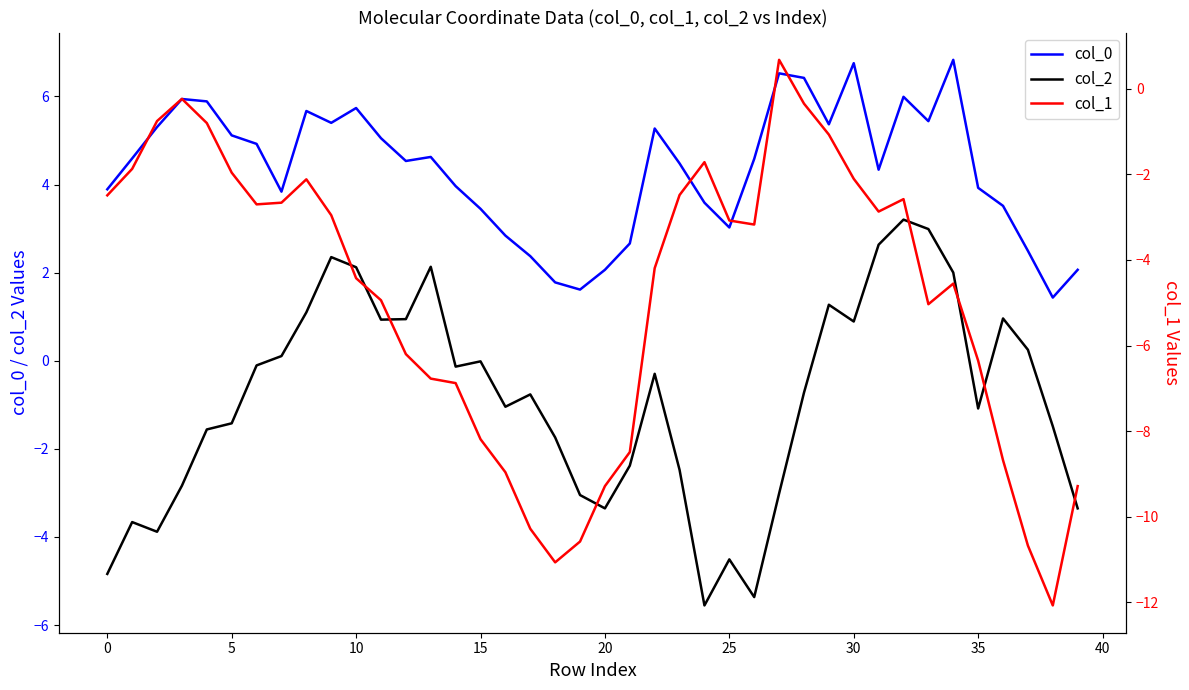

What is the value of the col_2 point at the 14th from the left?

2.1